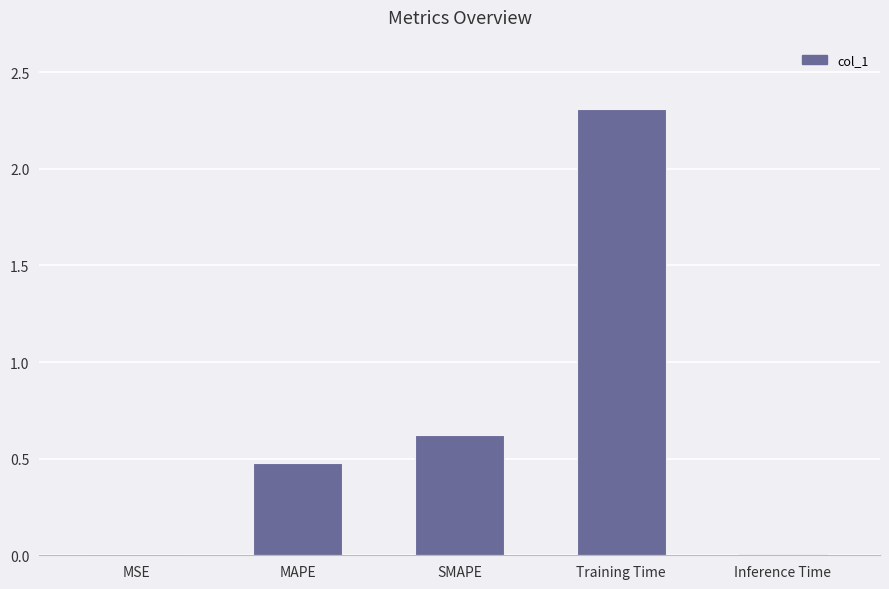

Which category has the highest value across all series?

Training Time